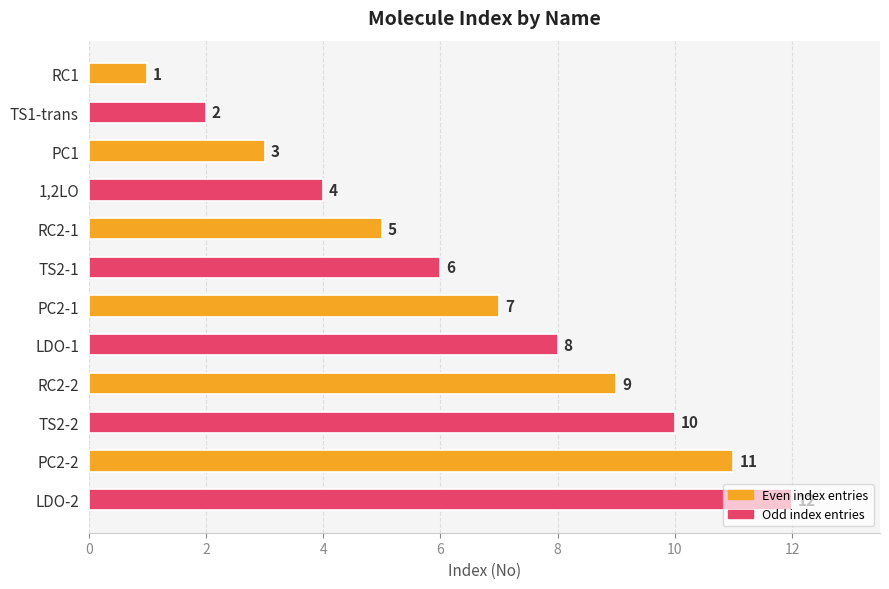

Count the number of data series in this chart.

1